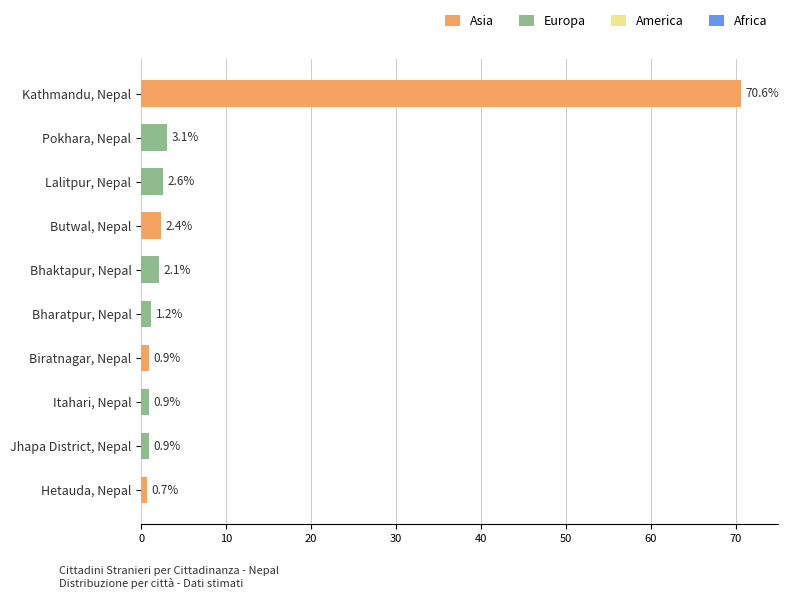

How many bars are there in total?

10